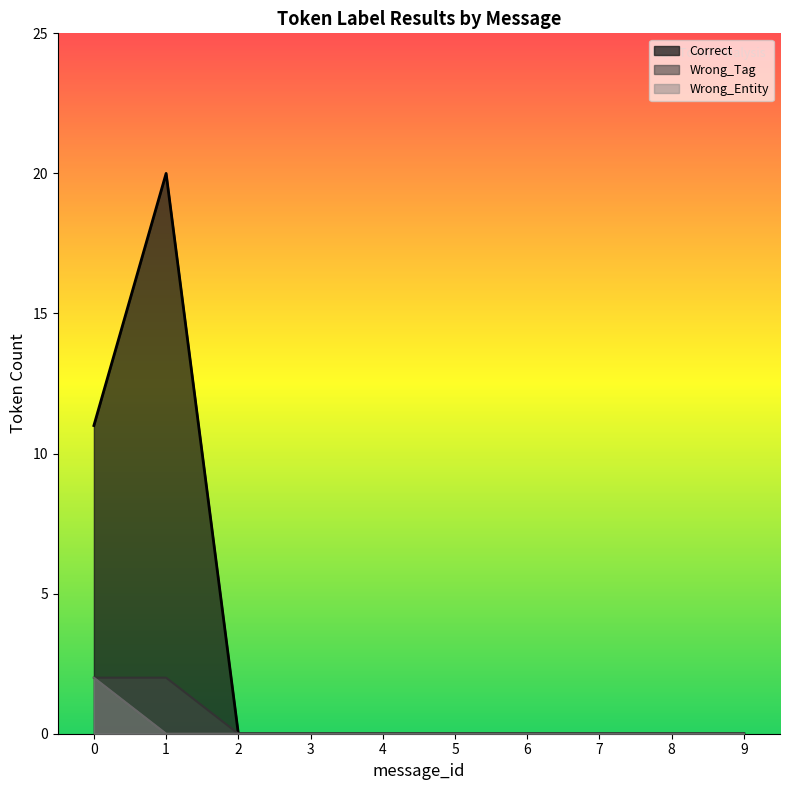

True or false: Wrong_Entity has a value of -1 at 4.

False